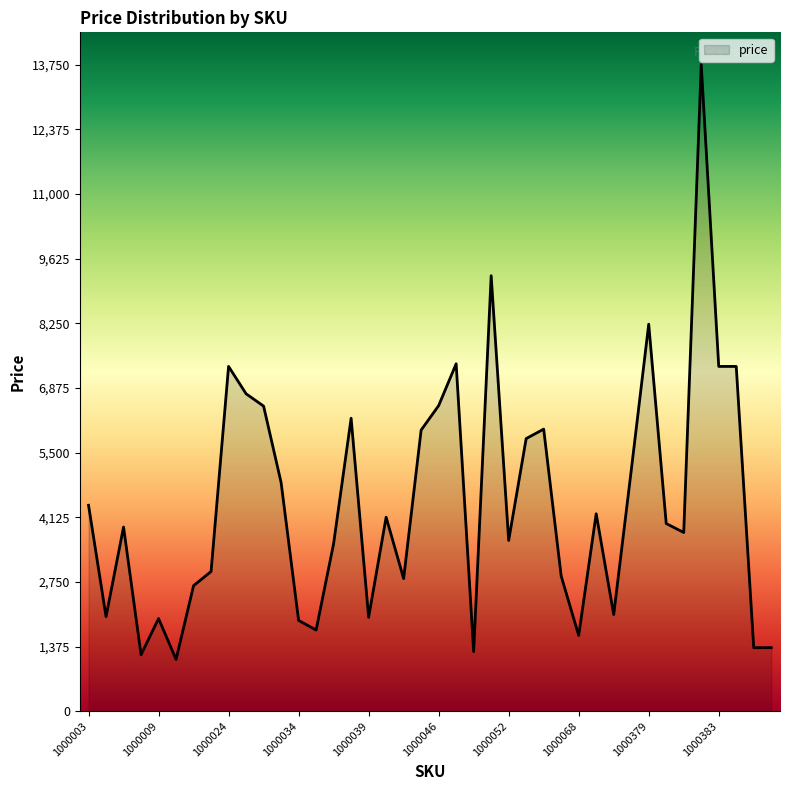

What is the greatest value displayed?

13750